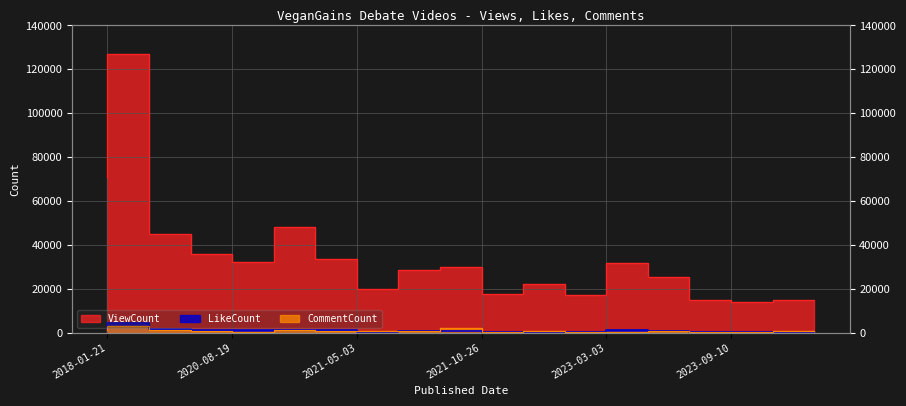

Which series has the largest range (max minus min)?

ViewCount